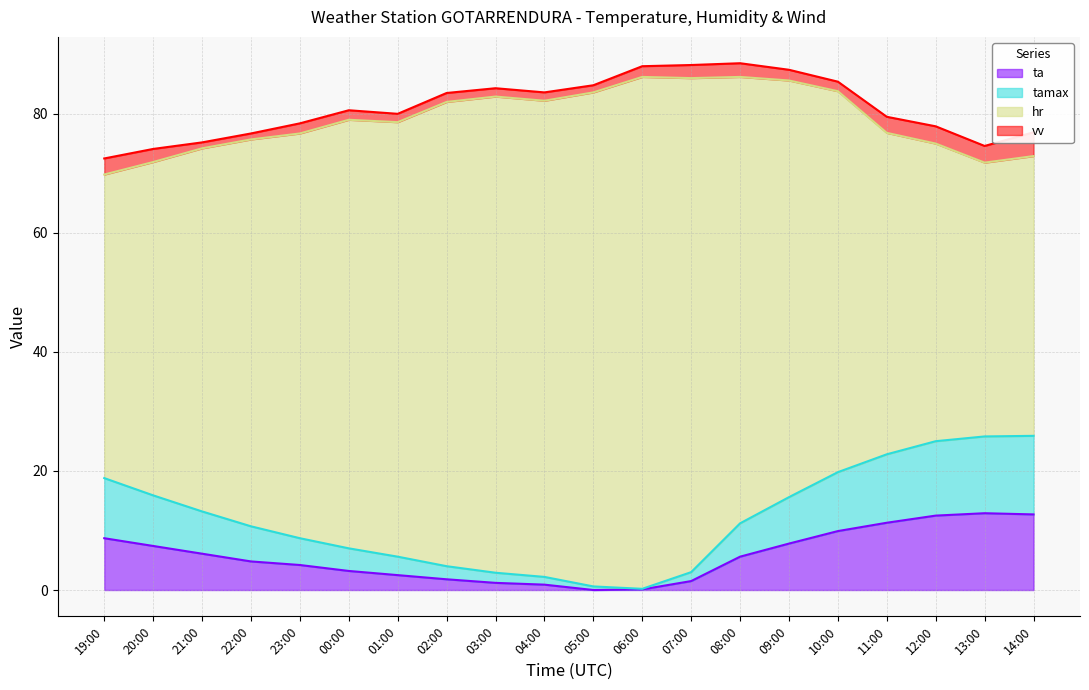

What is the difference between the second highest and second lowest values in the ta series?

12.6